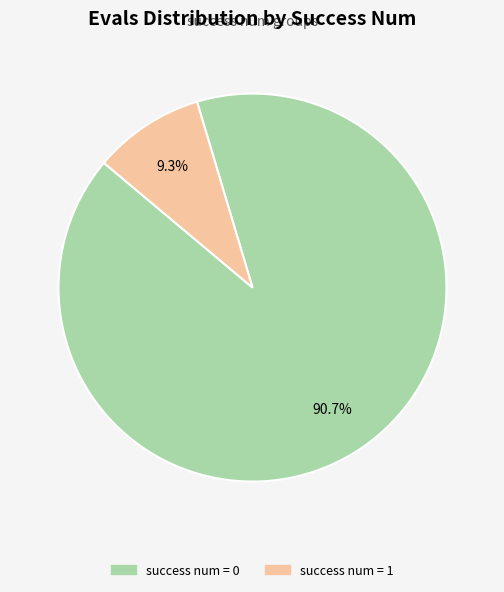

Is there any slice that represents more than half of the pie?

Yes